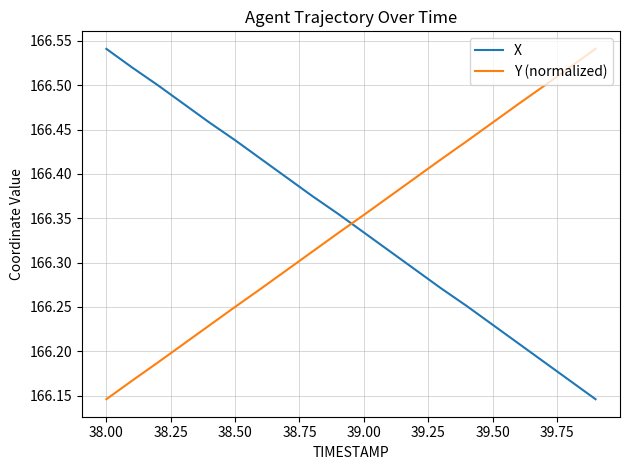

After their last crossing, which series has the higher values: Y (normalized) or X?

Y (normalized)